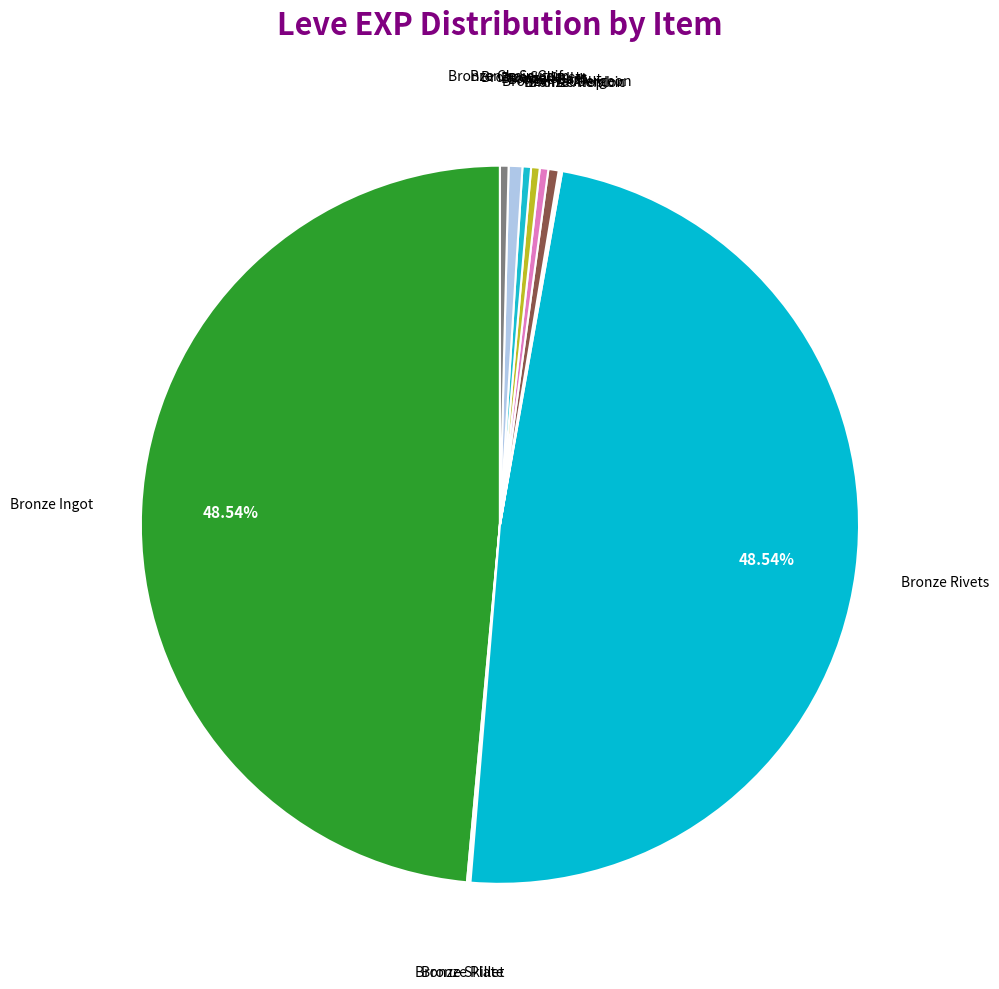

Approximately how many times larger is the value at Bronze Scutum compared to Bronze Barbut?

1.6